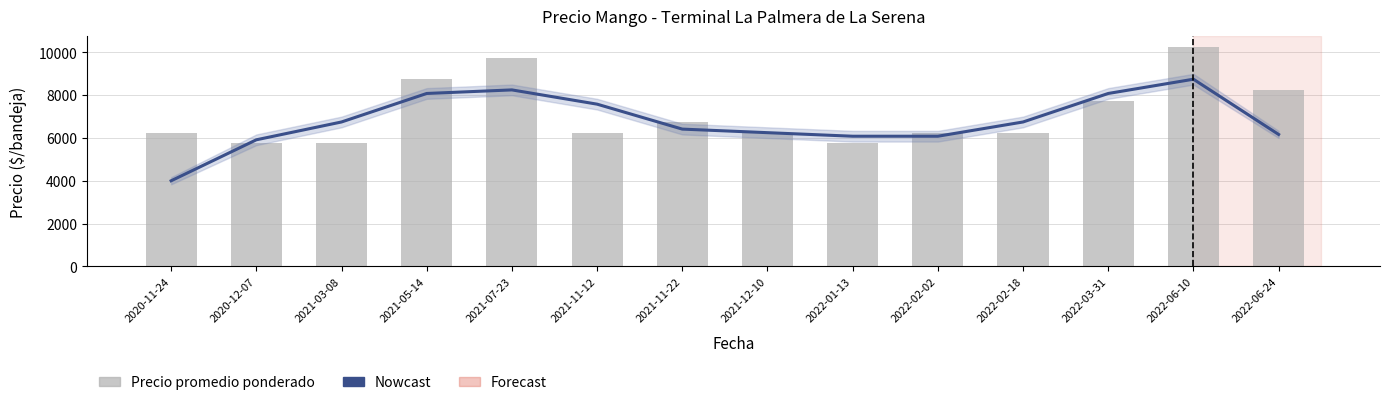

Count the number of data series in this chart.

2